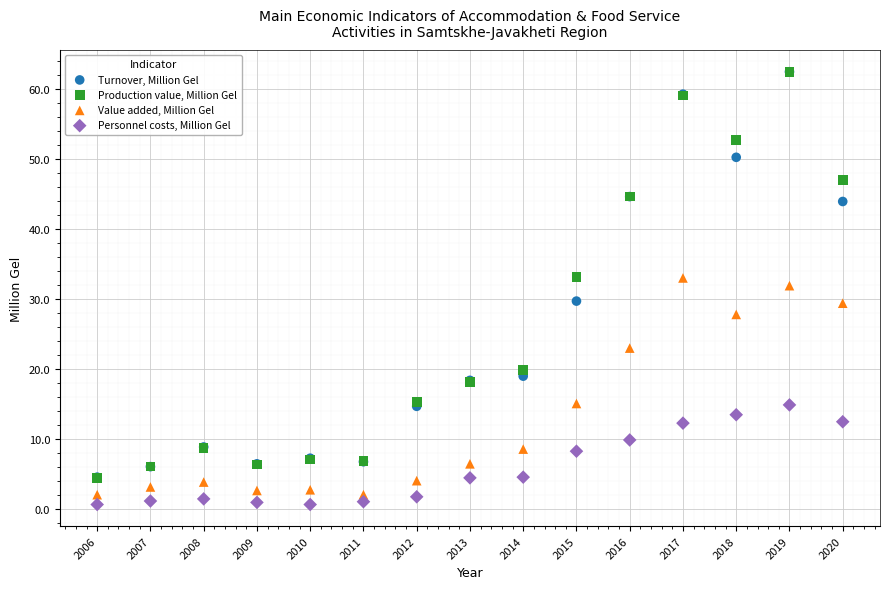

Which series reaches the minimum Y coordinate?

Personnel costs, Million Gel